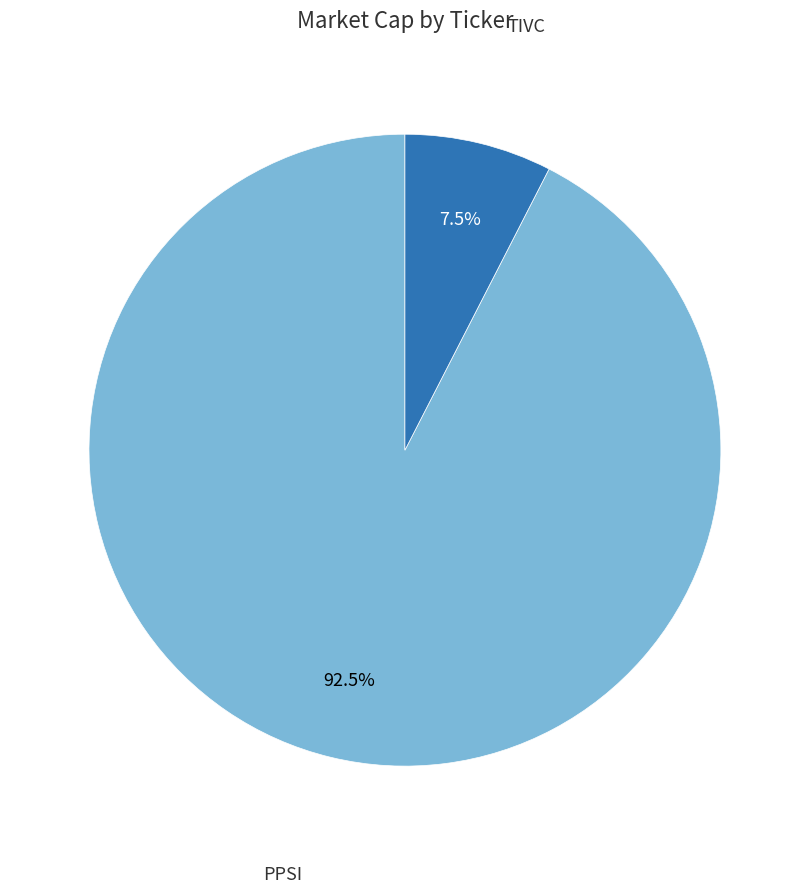

Is there a majority slice in this chart?

Yes